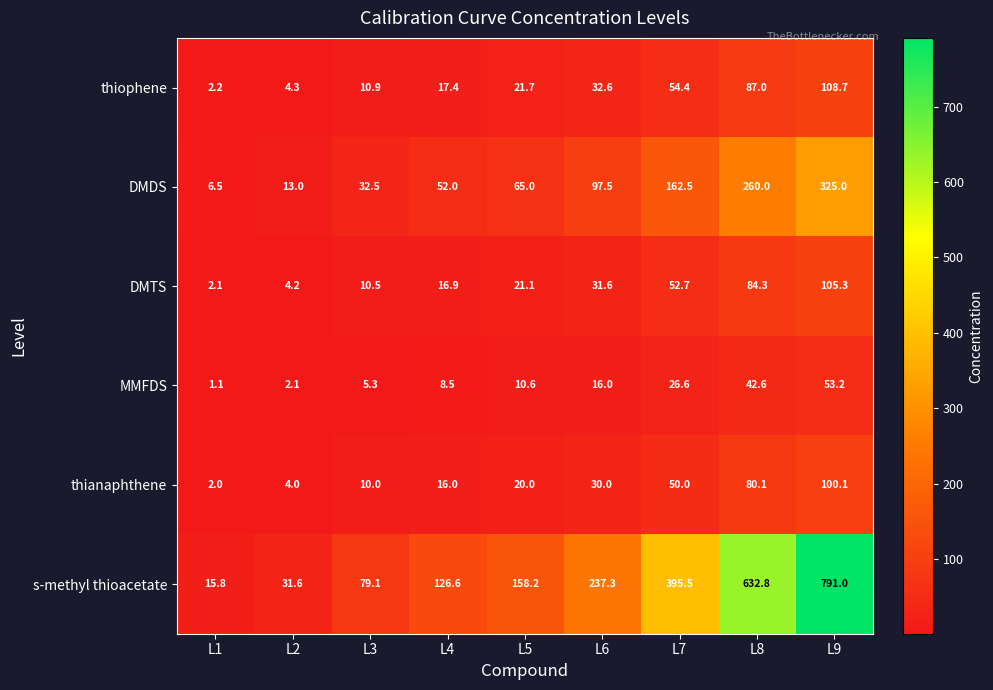

What is the spread (max minus min) of values at L4?

118.1